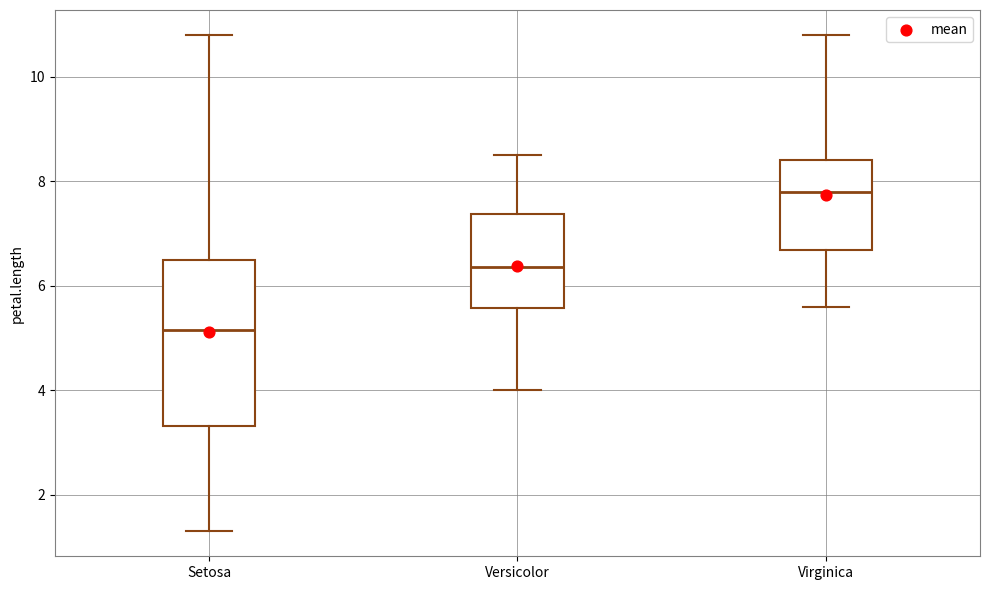

Where does the median line of the box for Versicolor sit on the y-axis? The values are not printed on the chart, so give them approximately, as read against the axis.

6.4